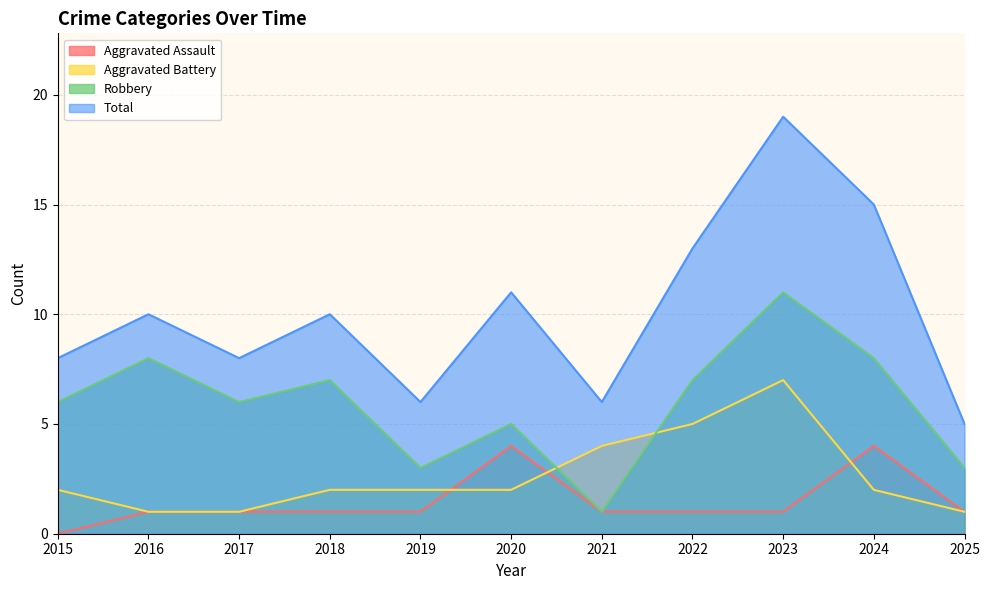

At which category does Total reach its first local valley?

2017